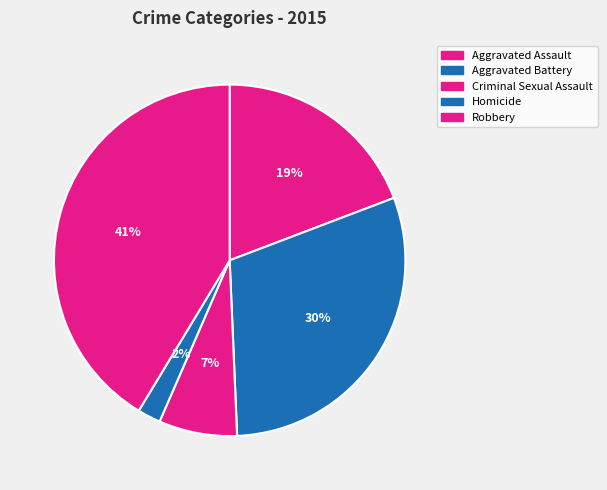

Rank the categories by value from lowest to highest.

Homicide, Criminal Sexual Assault, Aggravated Assault, Aggravated Battery, Robbery